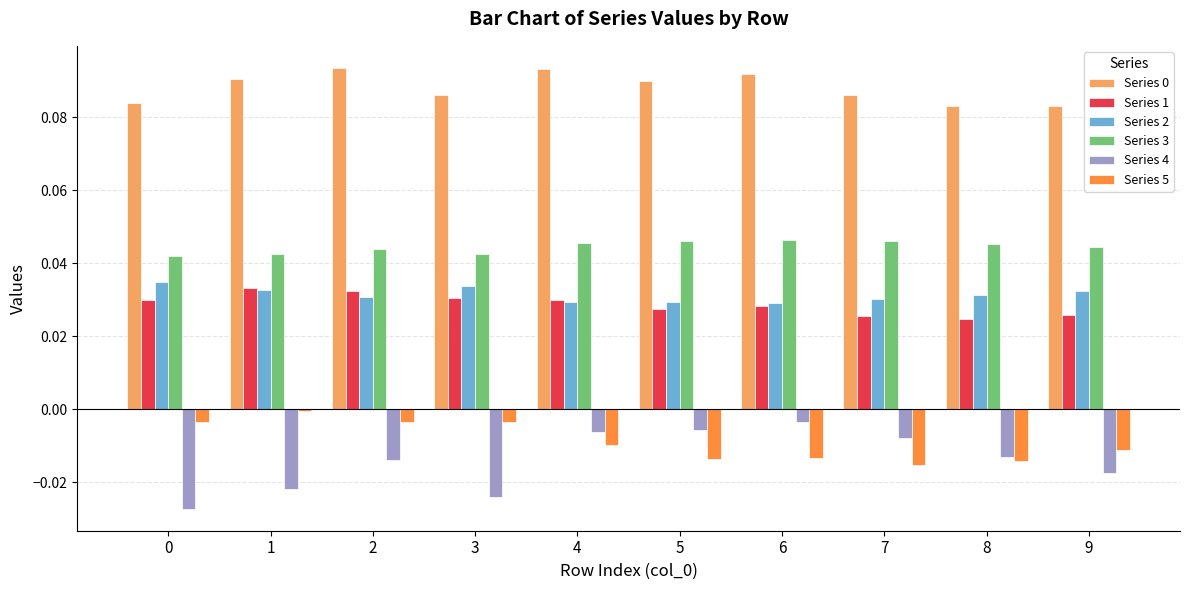

Is the value of Series 5 at 1 greater than the value of Series 0 at 7?

No